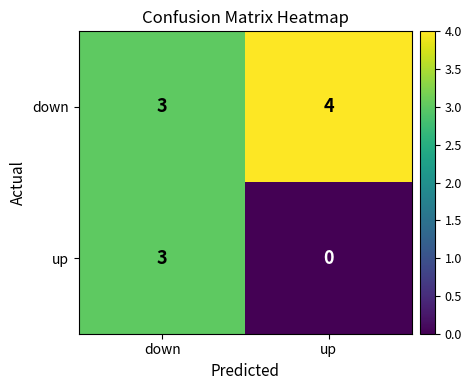

What is the spread (max minus min) of values at up?

4